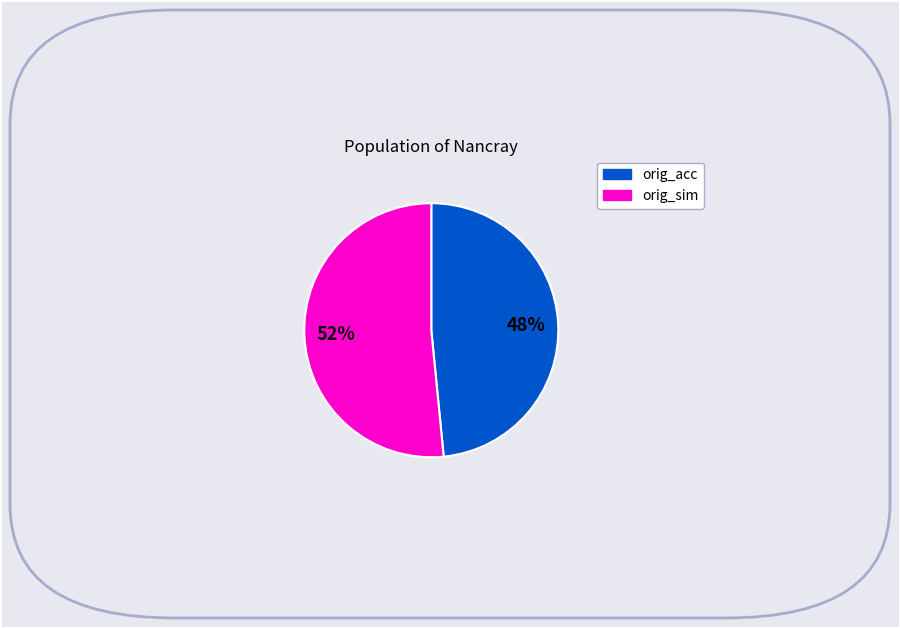

Is there any slice that represents more than half of the pie?

Yes